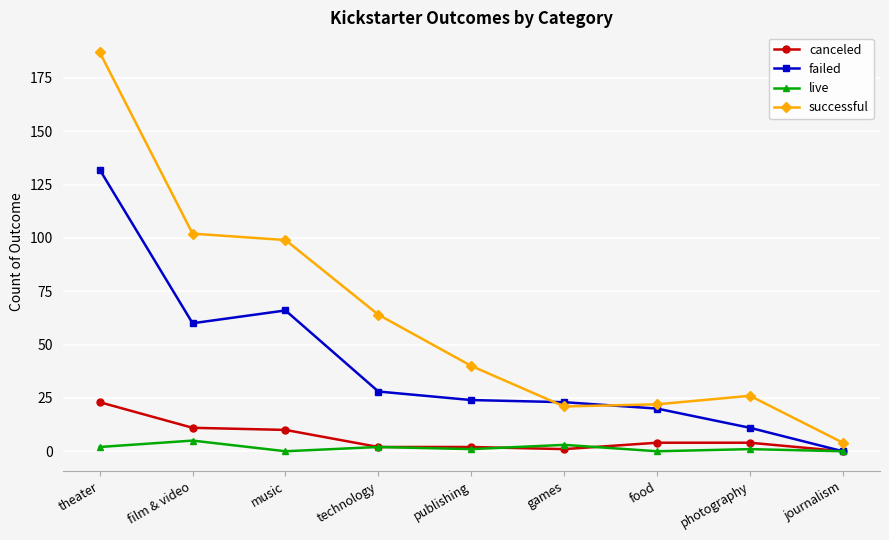

Where is successful nearest to the value 95?

music